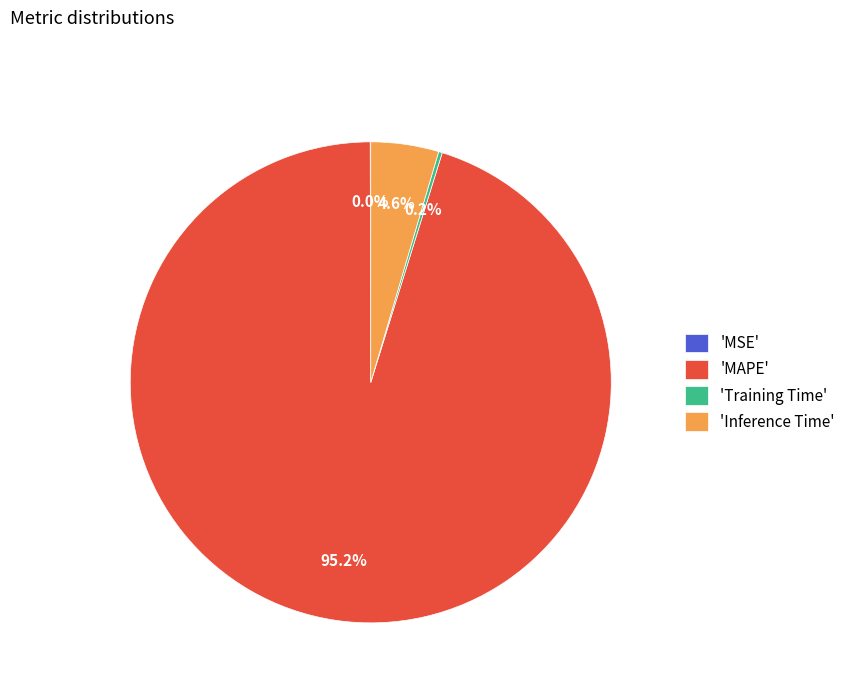

What portion of the pie excludes 'MAPE'?

4.8%